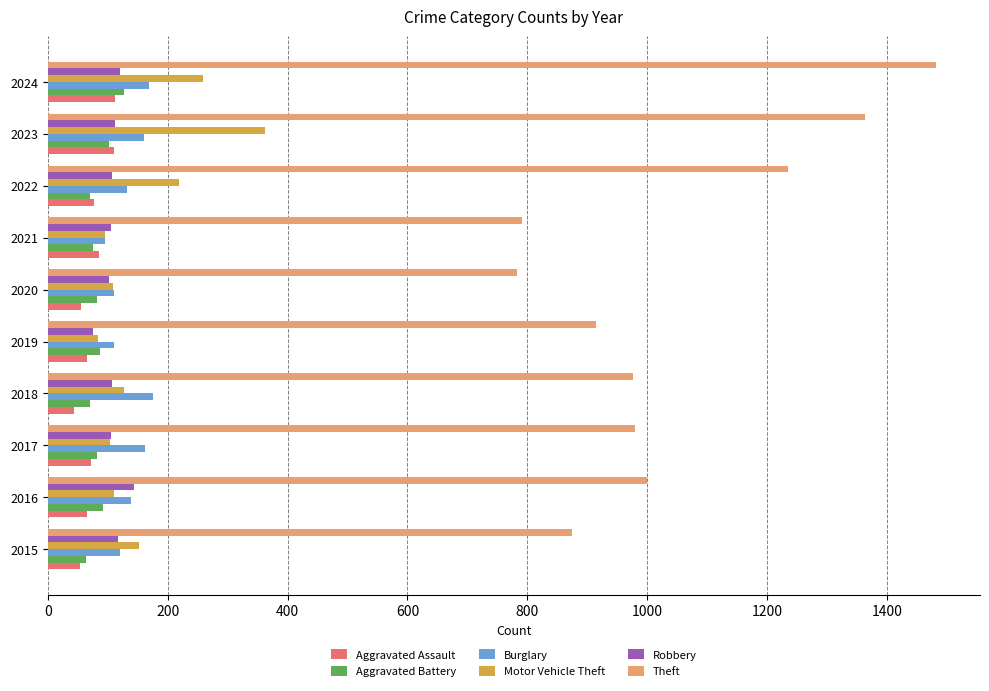

What is the maximum value for Motor Vehicle Theft?

363